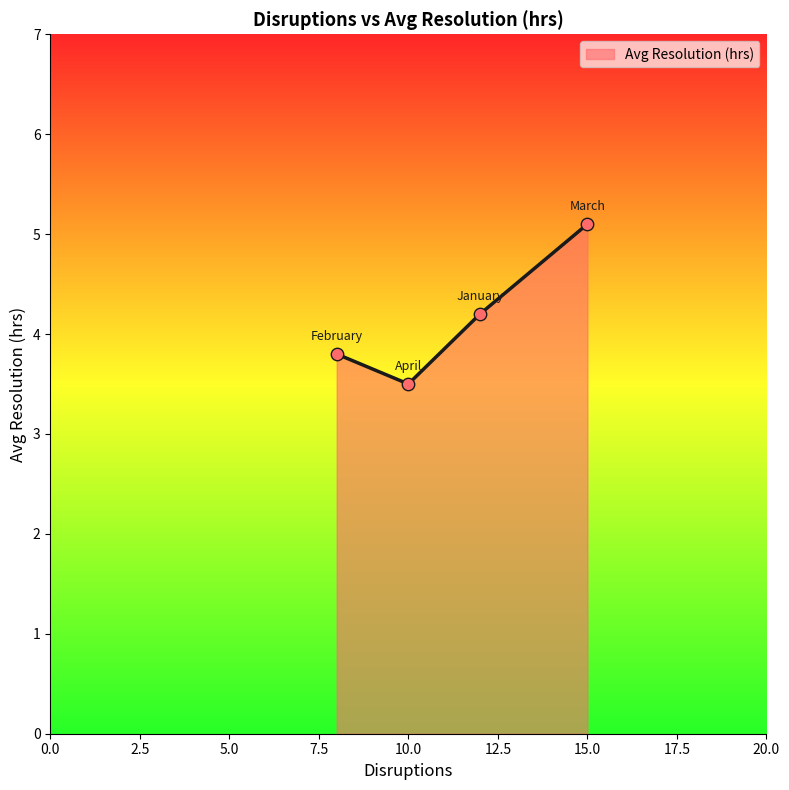

How many interior local valleys (lower than both neighbors) does the data have?

1